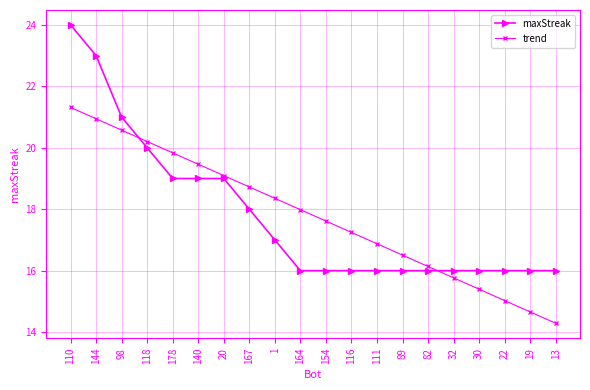

What is the spread (max minus min) of values at 111?

0.9